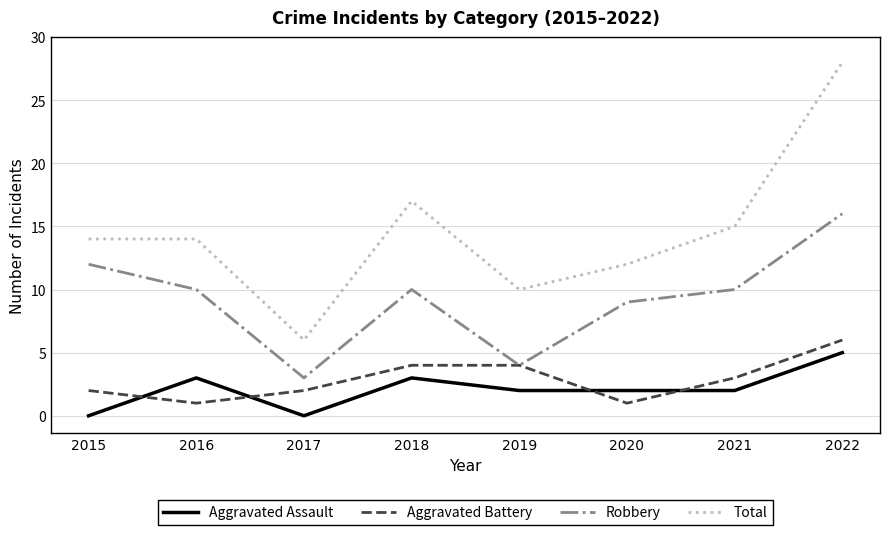

True or false: Robbery and Aggravated Assault intersect in this chart.

False